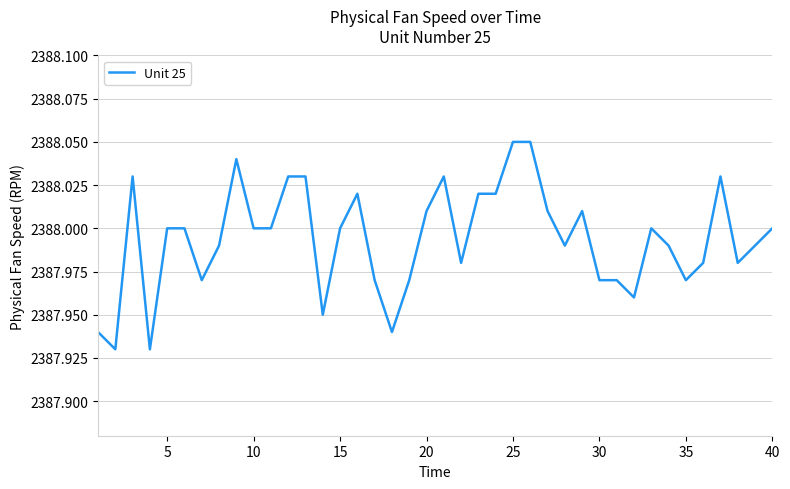

Is this an area chart (filled region under the line)?

No